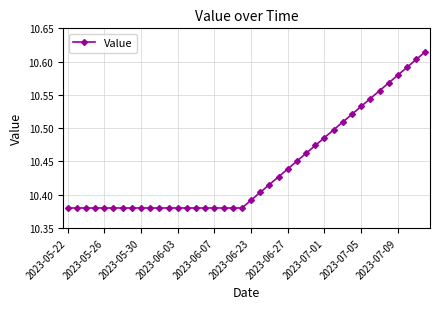

Which has a higher value, 2023-07-09 or 2023-05-30?

2023-07-09